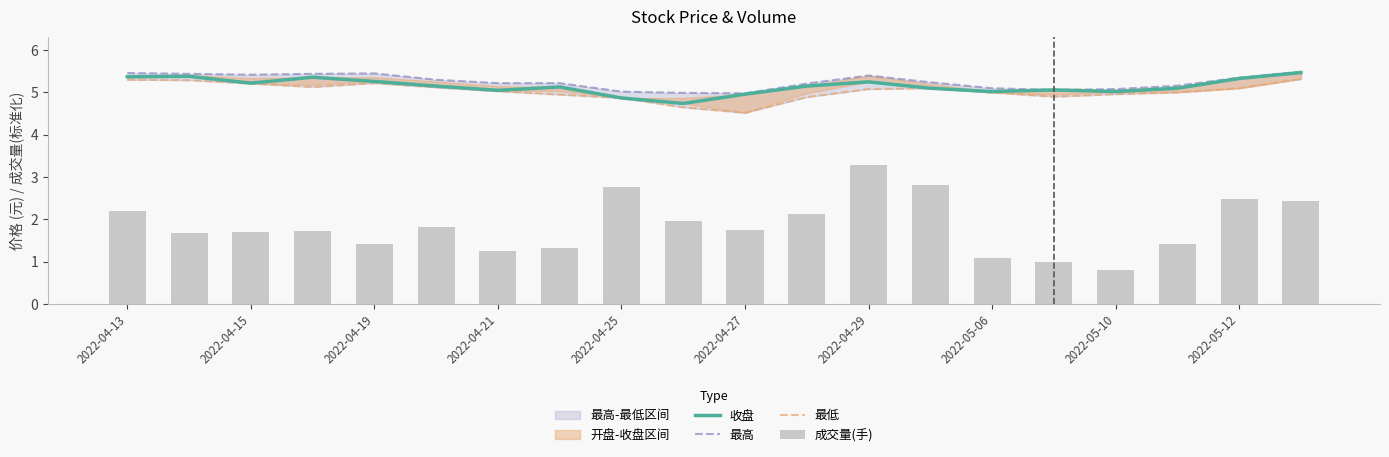

Reading left to right, what are all the values shown in this chart?

收盘: 5.4	5.4	5.2	5.4	5.3	5.2	5.0	5.1	4.9	4.7	5.0	5.2	5.2	5.1	5.0	5.1	5.0	5.1	5.3	5.5
最高: 5.5	5.4	5.4	5.4	5.5	5.3	5.2	5.2	5.0	5.0	5.0	5.2	5.4	5.2	5.1	5.1	5.1	5.2	5.3	5.5
最低: 5.3	5.3	5.2	5.1	5.2	5.1	5.0	5.0	4.9	4.7	4.5	4.9	5.1	5.1	5.0	4.9	5.0	5.0	5.1	5.3
成交量(手): 2.2	1.7	1.7	1.7	1.4	1.8	1.3	1.3	2.8	2.0	1.7	2.1	3.3	2.8	1.1	1.0	0.8	1.4	2.5	2.4